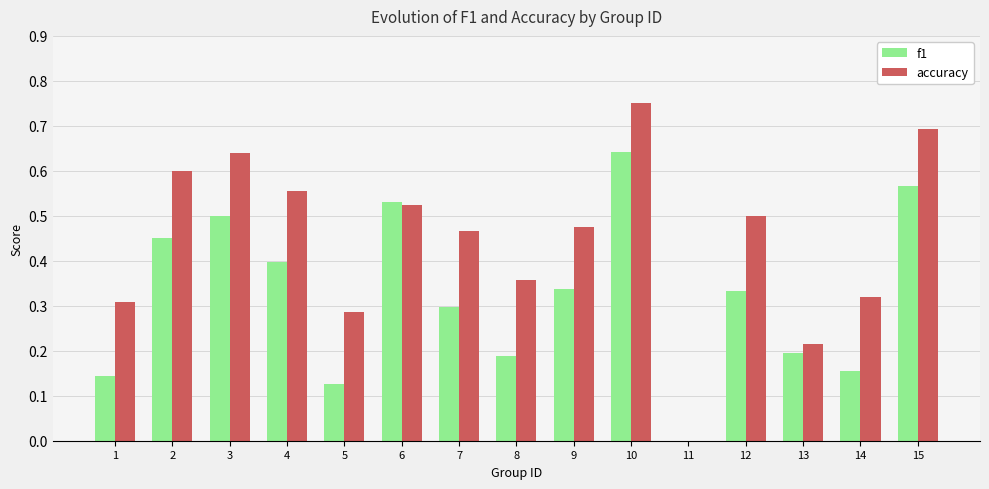

What is the sum of all accuracy values?

6.7